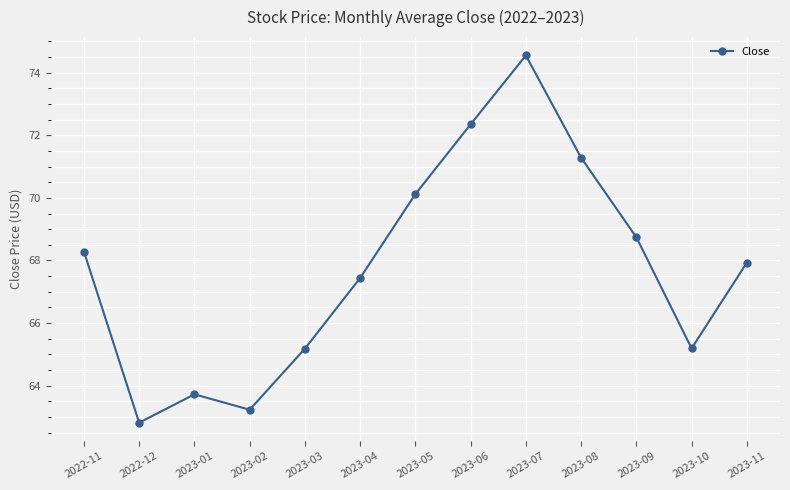

How many data points are less than 67?

5